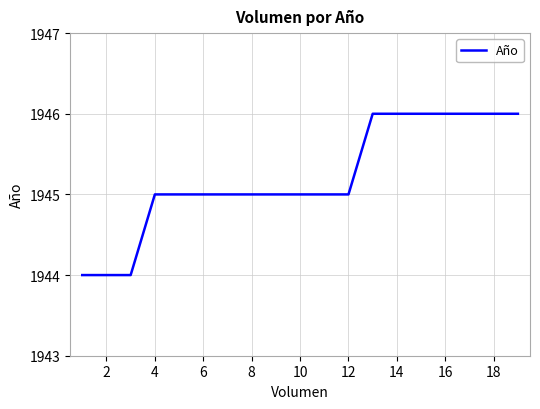

What is the smallest value displayed?

1944